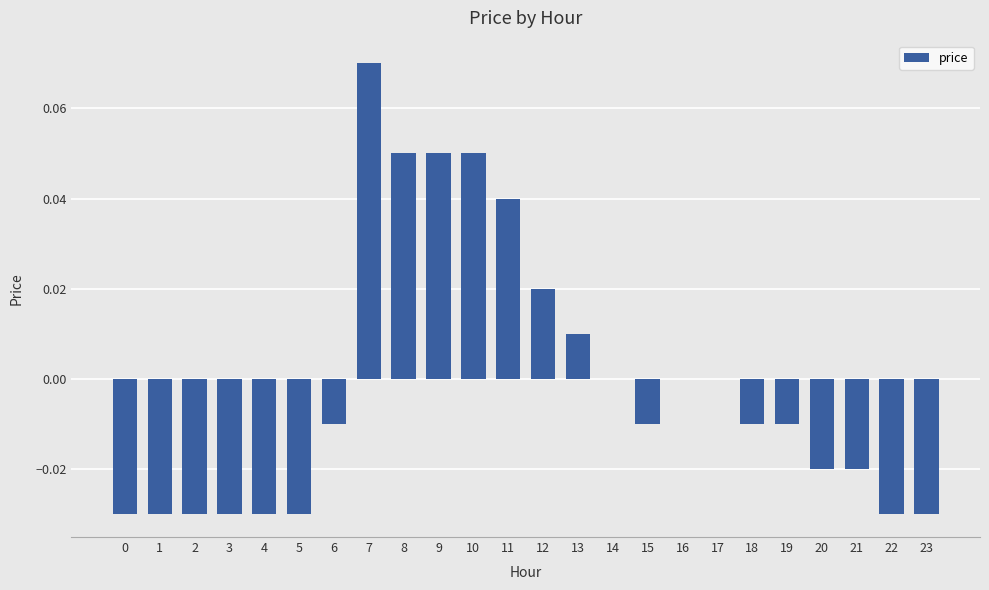

At which category does the chart reach its peak across all series?

7